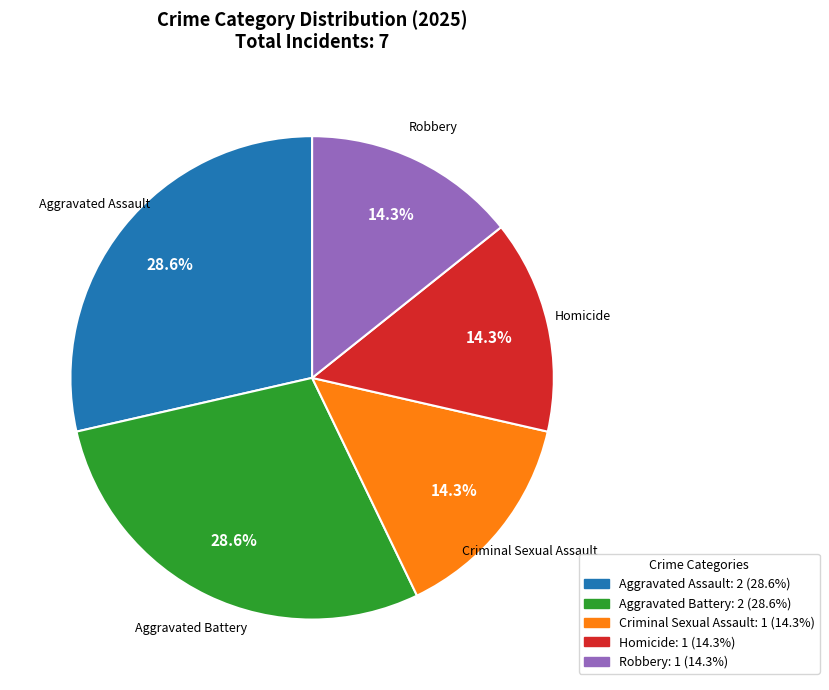

What is the ratio of the value at Criminal Sexual Assault to the value at Aggravated Assault?

0.5